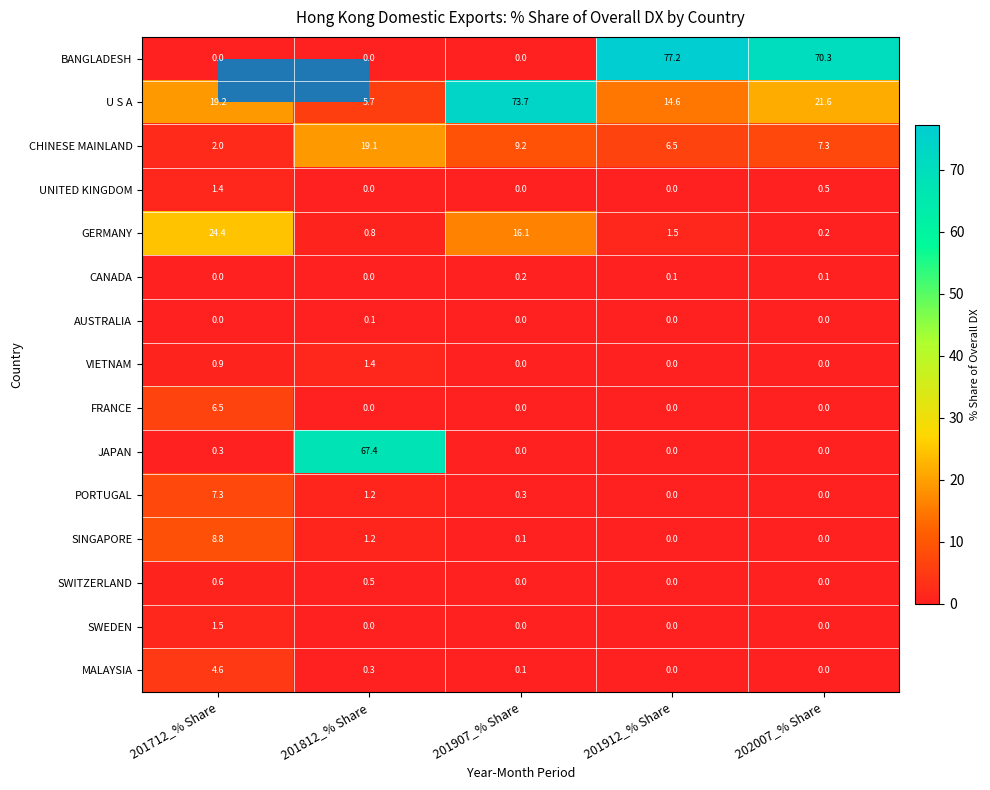

What is the difference between the maximum and second lowest values in the FRANCE series?

6.5